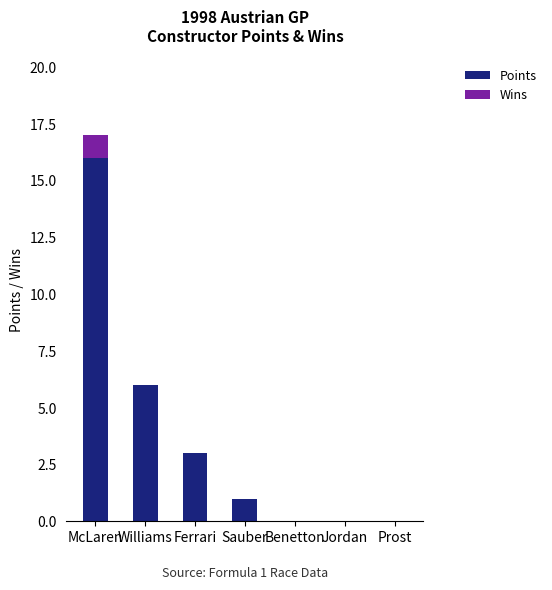

What is the average value of the Points series?

4